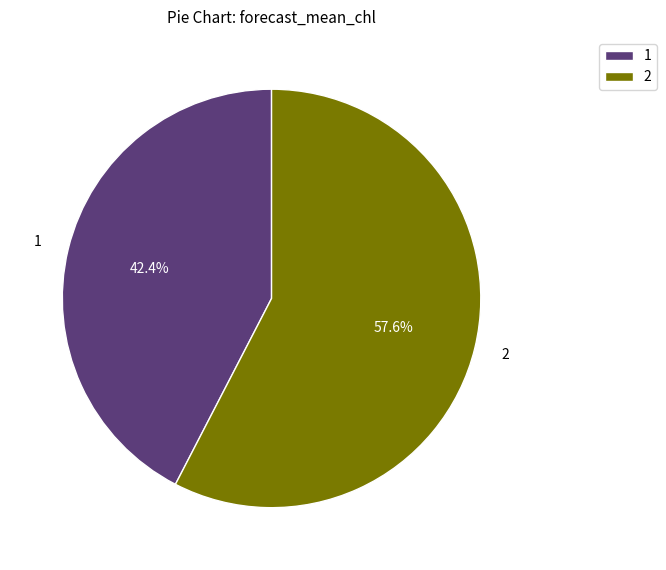

Approximately how many times larger is the value at 1 compared to 2?

0.7